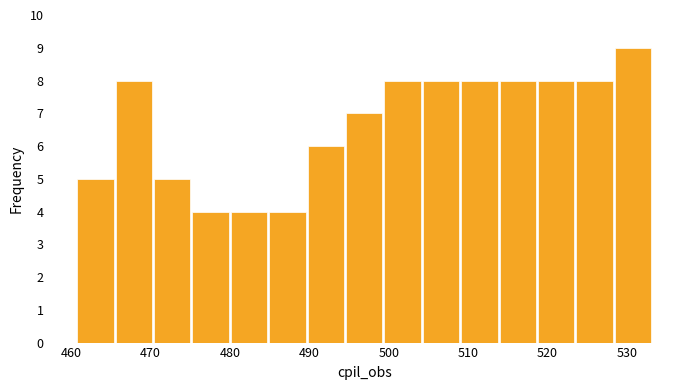

What is the height of the bar covering 480 to 485 on the x-axis? Neither the bar edges nor the heights are printed on the chart, so give them approximately, as read against the axes.

4